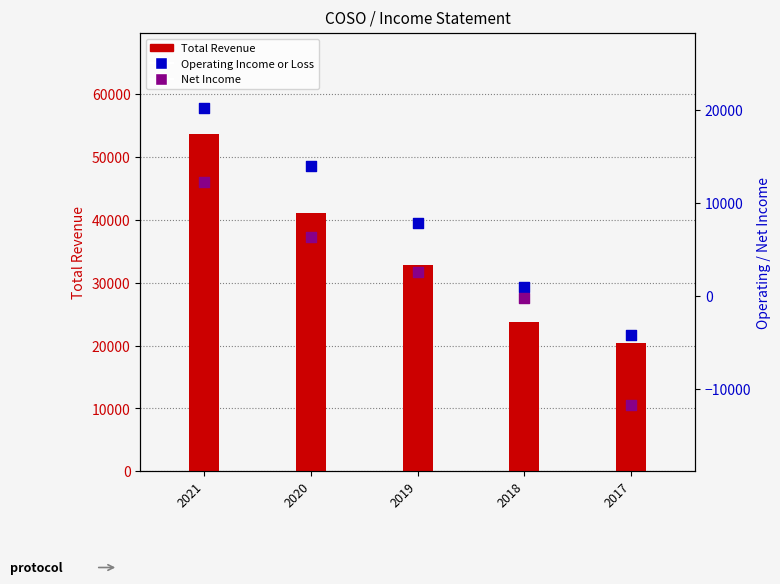

Which series has the largest total across all categories?

Total Revenue